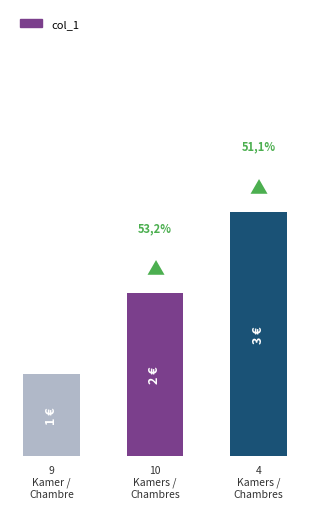

What is the label of the 1st bar from the left?

9
Kamer /
Chambre